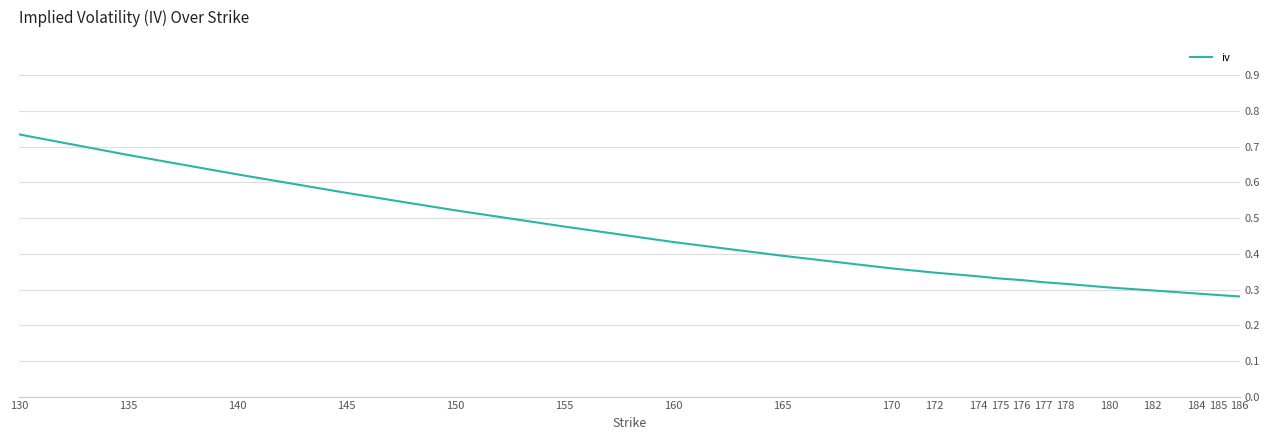

True or false: the data shows 0.4 at 160.

True